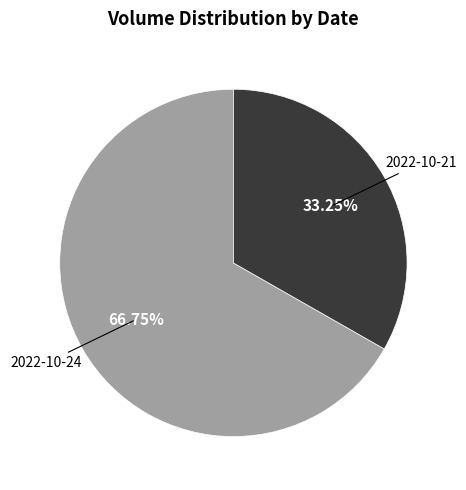

To the nearest percent, what is the average slice percentage?

50%